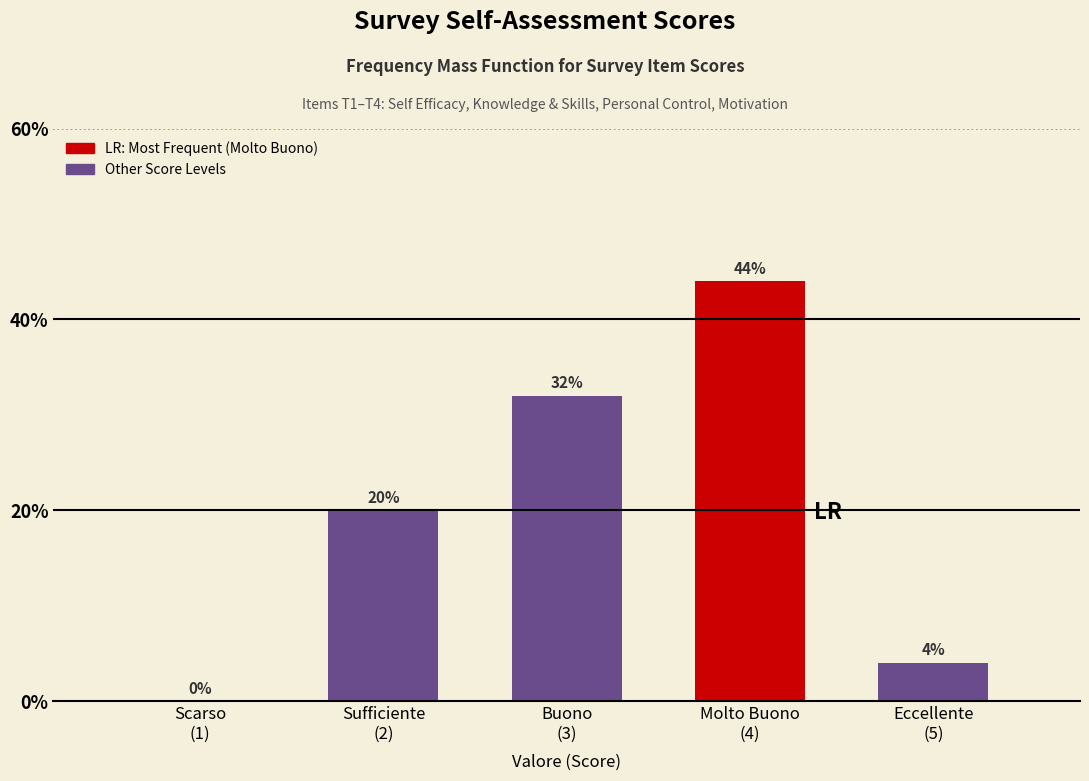

What is the greatest value displayed?

44